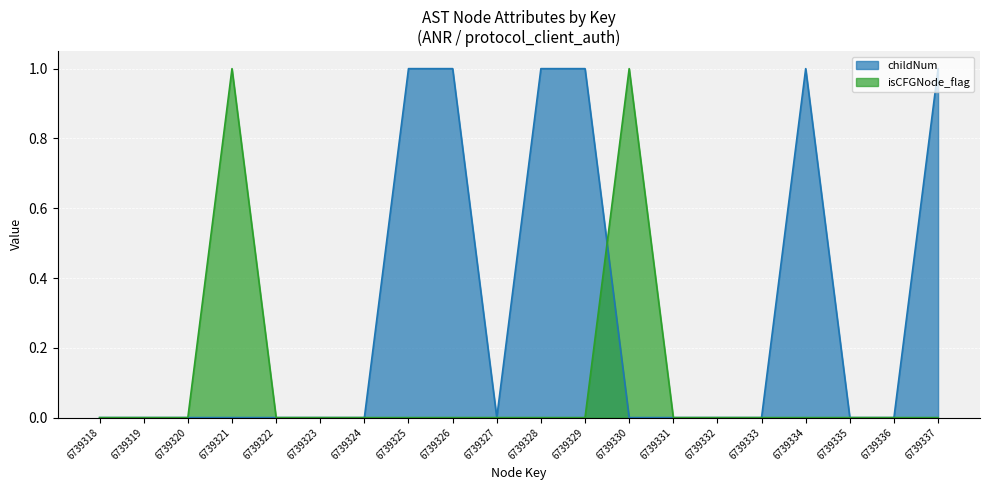

How many isCFGNode_flag values are between 0 and 1?

20